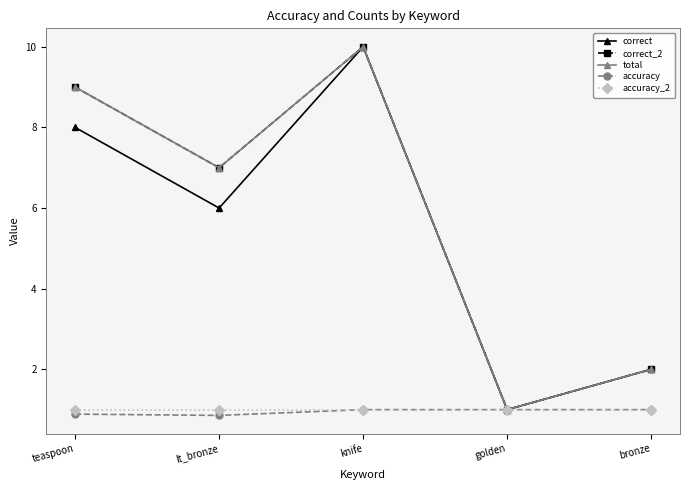

Between teaspoon and golden, which is larger?

teaspoon